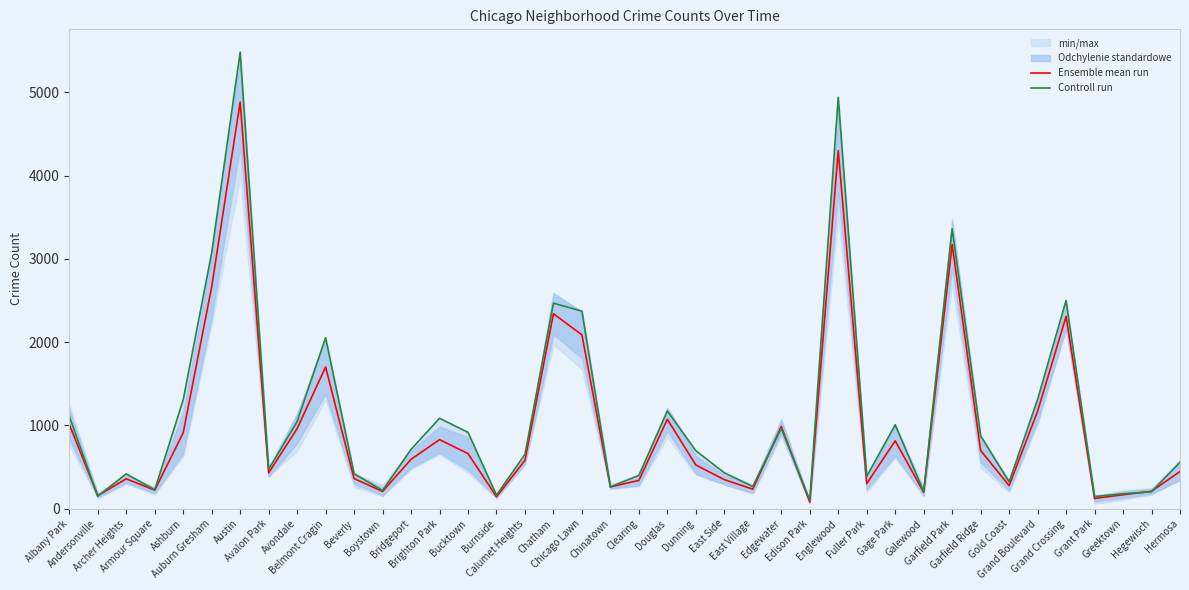

Rank the series by their average value, from highest to lowest.

Controll run, Ensemble mean run